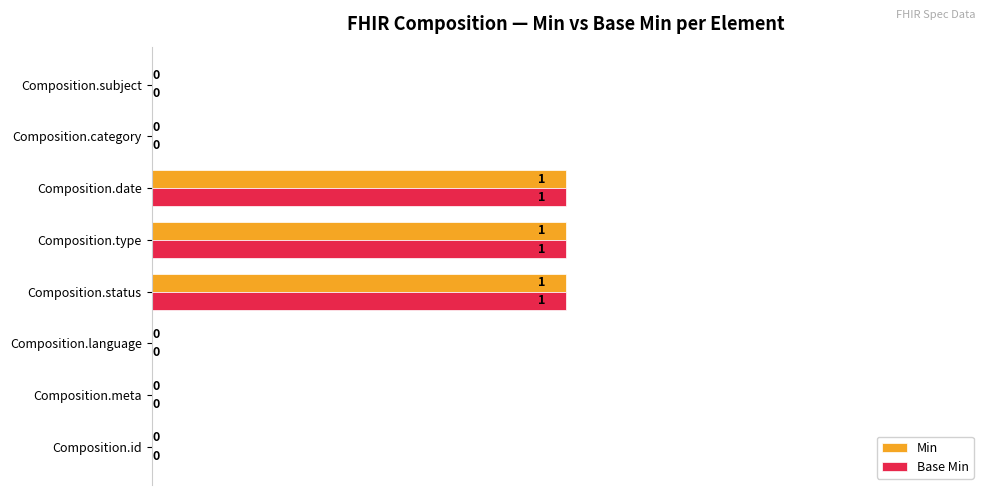

Count the Base Min values in the range 0 to 1.

8